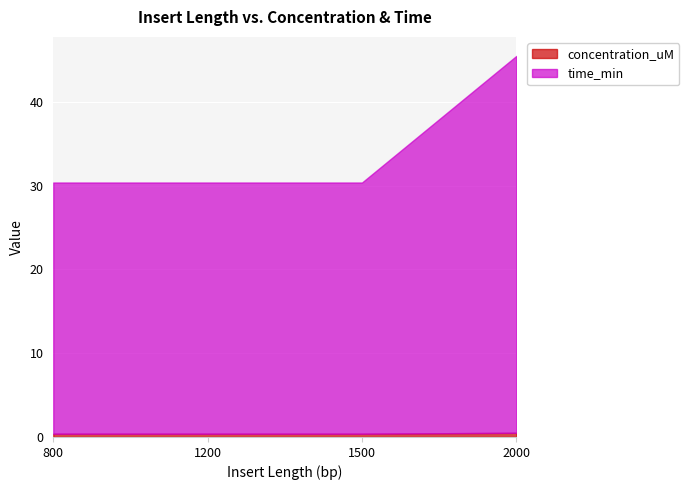

True or false: concentration_uM and time_min cross at least once.

False